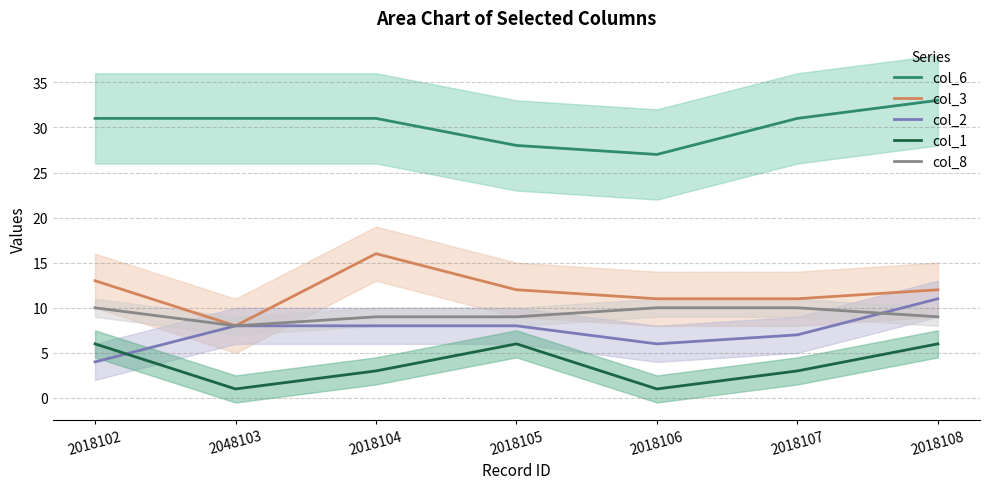

True or false: col_8 and col_6 intersect in this chart.

False